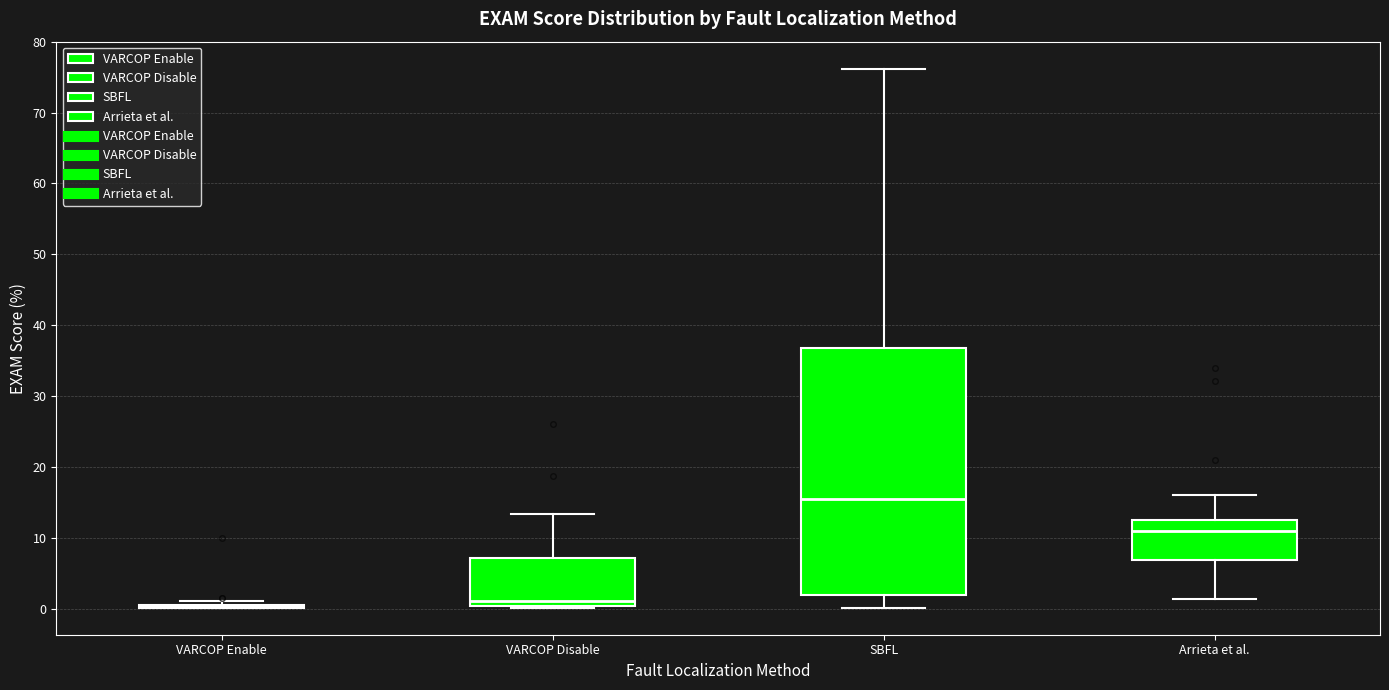

Reading left to right, read every box against the y-axis: the position of its median line, the range the box covers, and the ends of its whiskers. The values are not printed on the chart, so give them approximately, as read against the axis.

VARCOP Enable: box collapsed to a line at 0, whiskers 0 to 1
VARCOP Disable: median 1, box 0 to 7, whiskers 0 (just below the box's lower edge) to 13
SBFL: median 16, box 2 to 37, whiskers 0 to 76
Arrieta et al.: median 11, box 7 to 12, whiskers 1 to 16